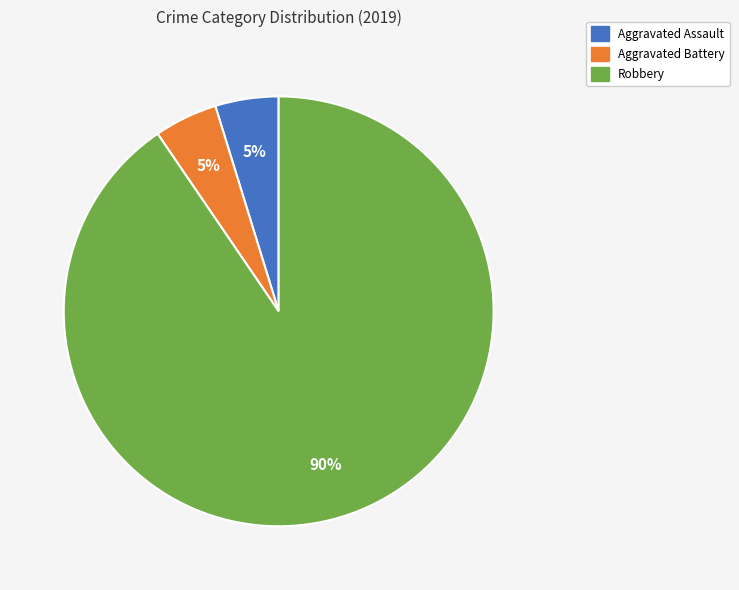

To the nearest percent, what is the average slice percentage?

33%